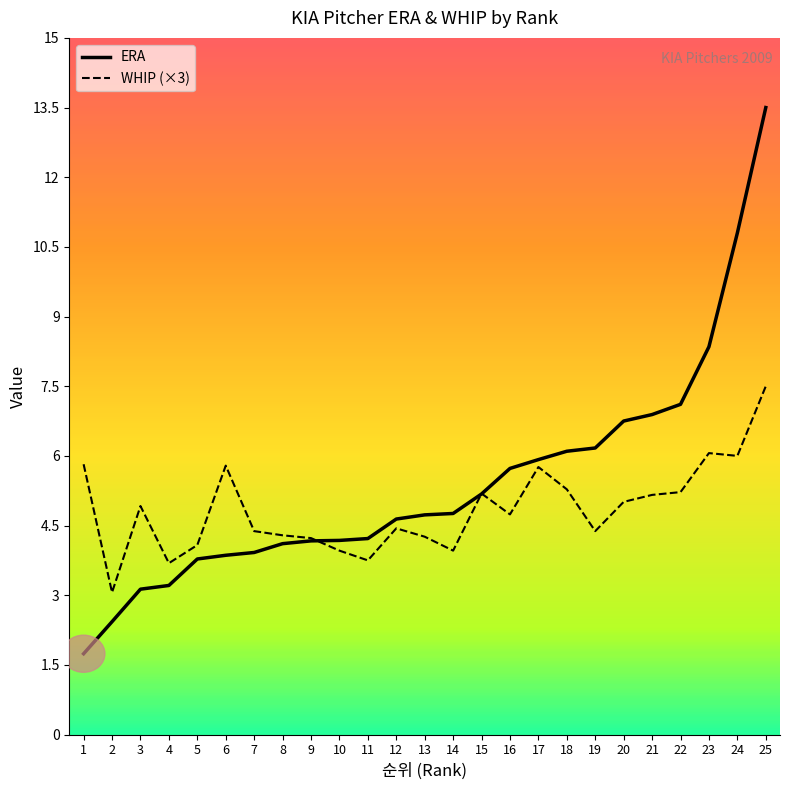

Which category has the highest value in the WHIP series?

25